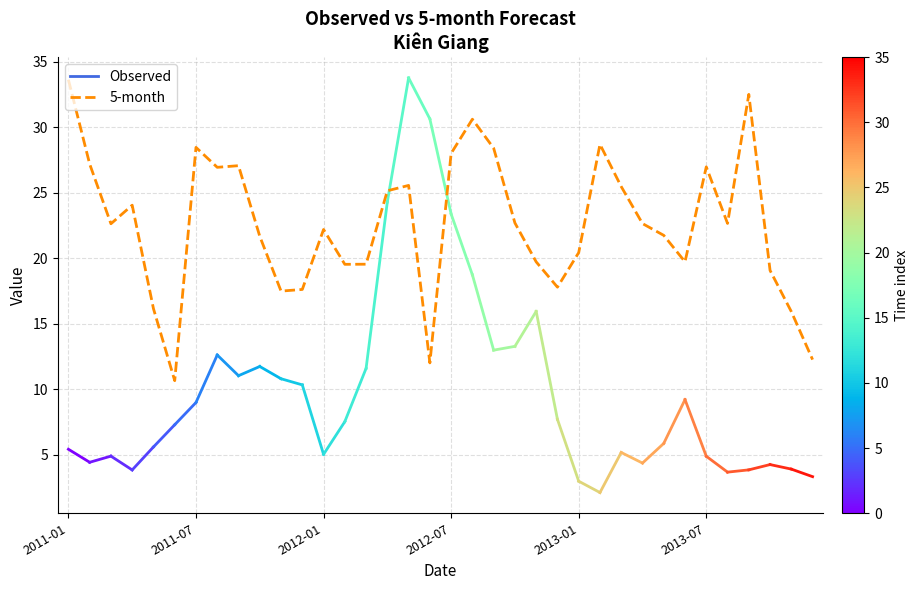

What is the greatest value displayed?

33.6